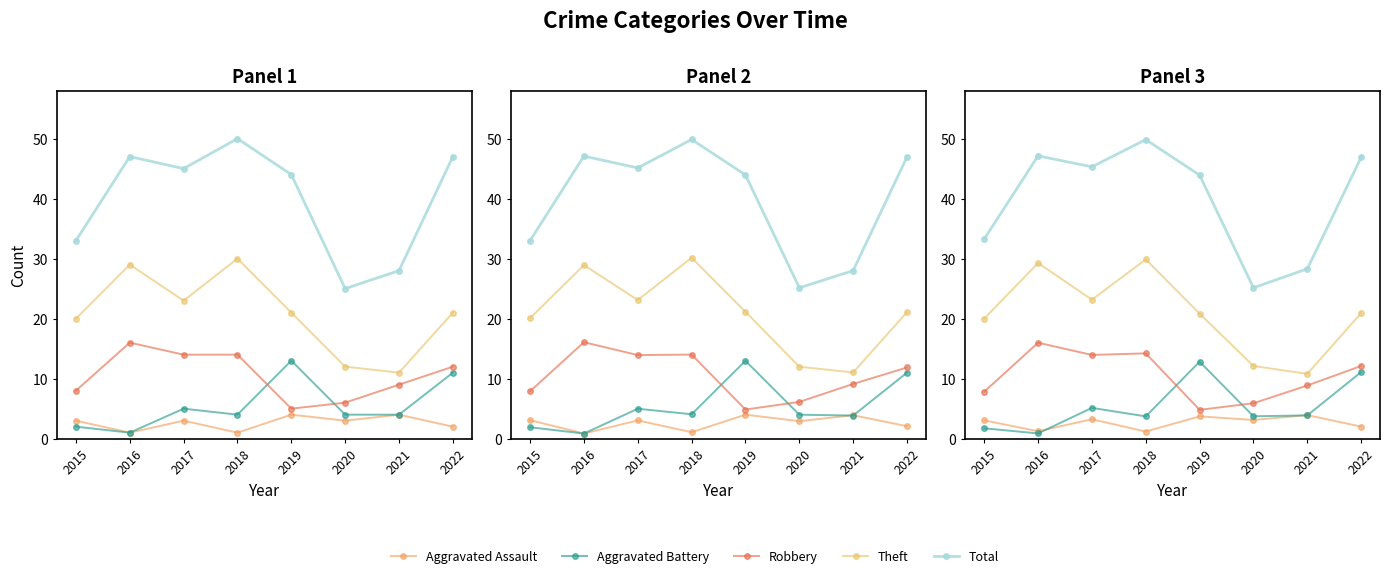

At which category does Aggravated Assault reach its first local peak?

2017